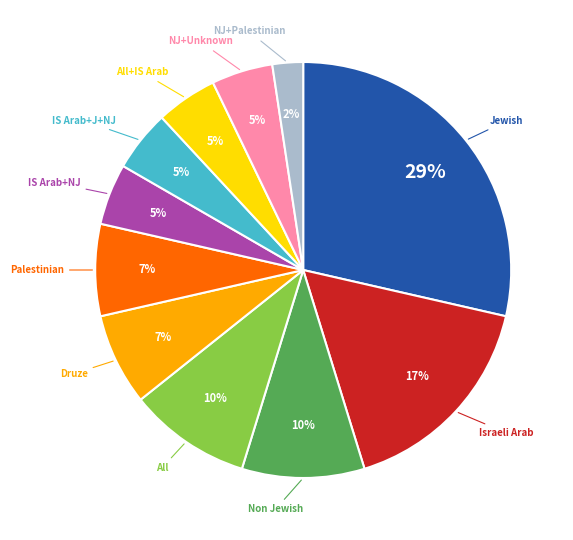

Does any single category account for the majority?

No